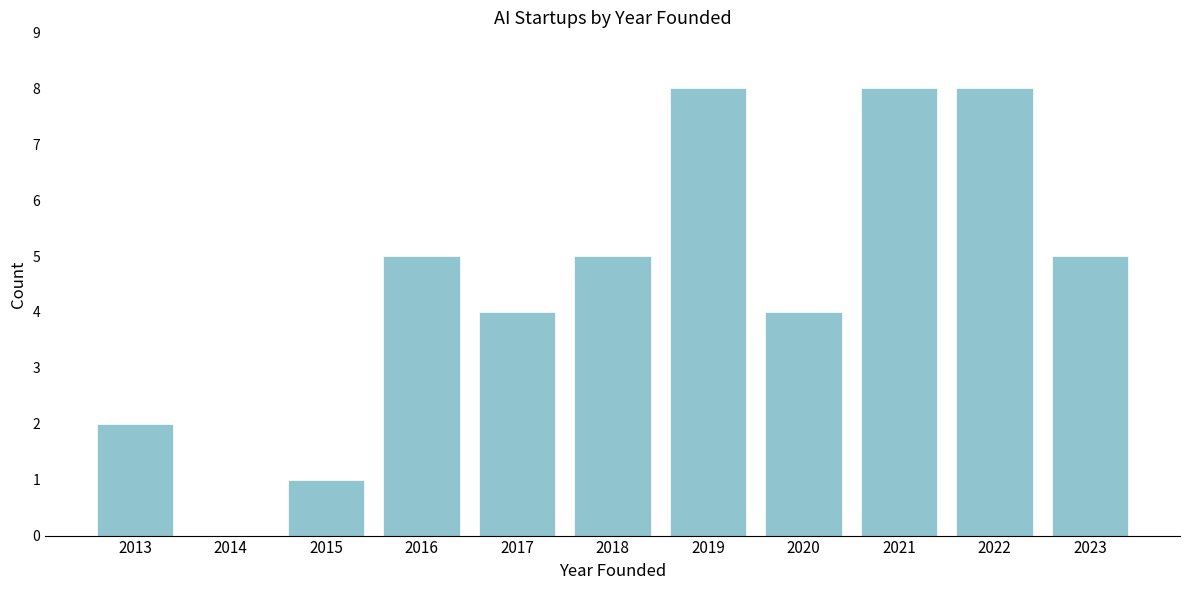

Reading left to right, transcribe all the data shown in this chart.

2013=2	2014=0	2015=1	2016=5	2017=4	2018=5	2019=8	2020=4	2021=8	2022=8	2023=5